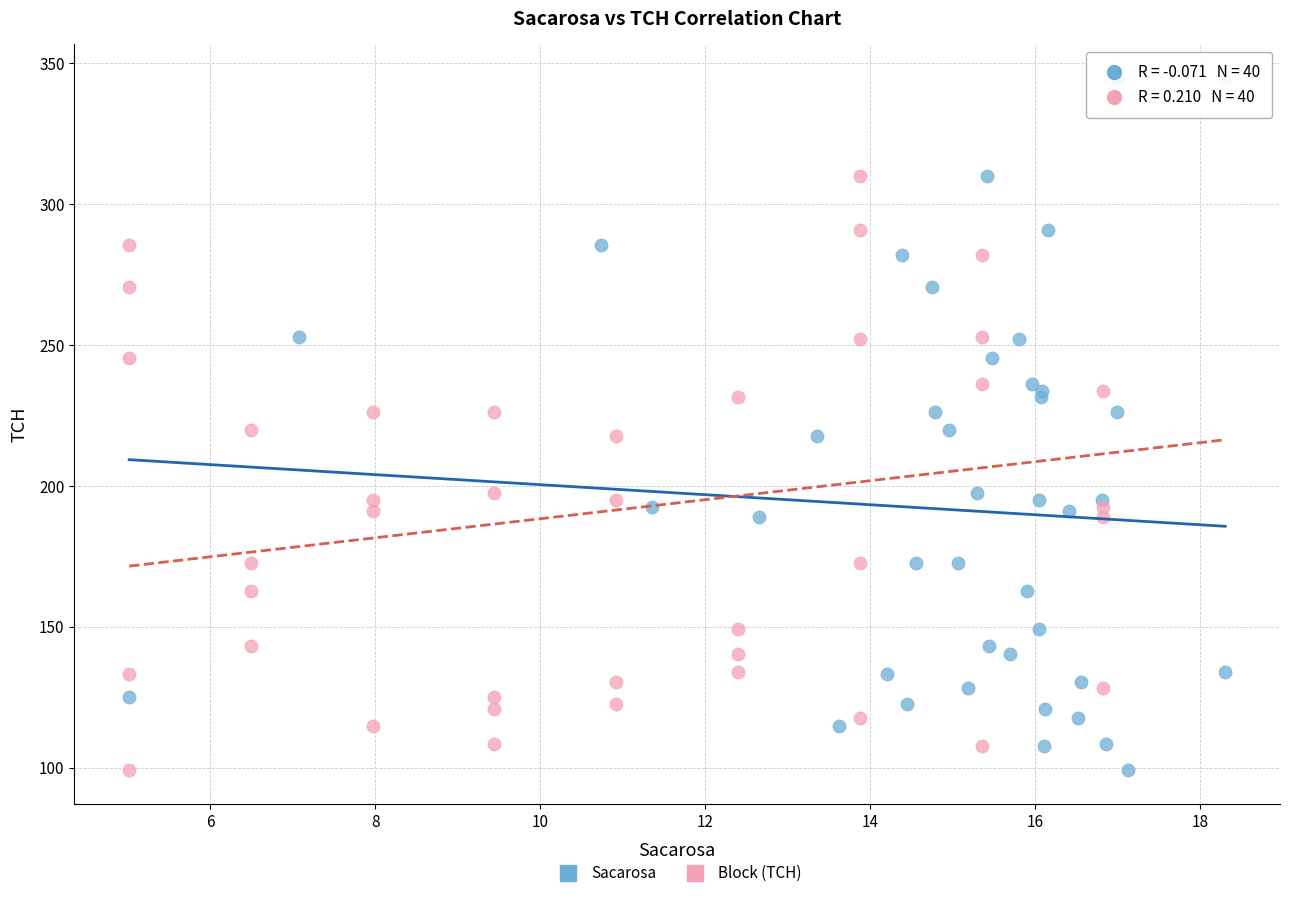

What are all the series names shown in the legend?

Sacarosa, Block (TCH)